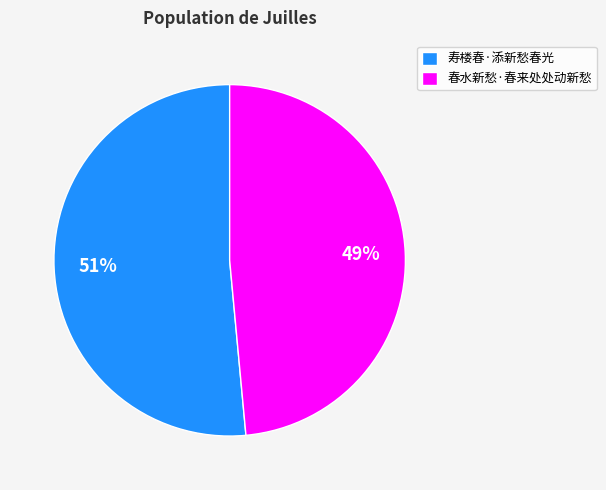

Is there any slice that represents more than half of the pie?

Yes